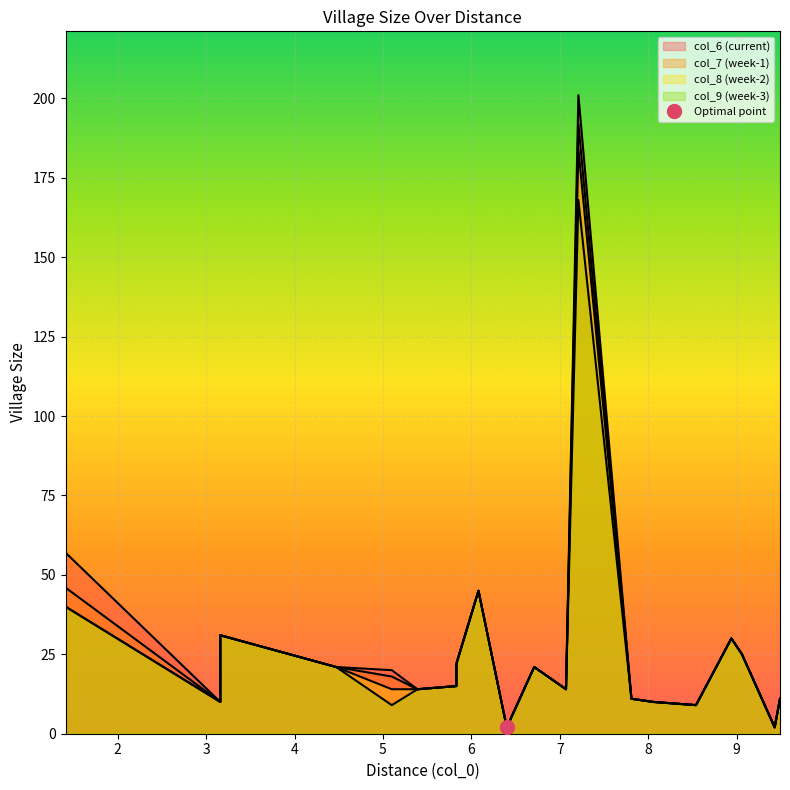

How many interior local valleys does the col_8 series have?

5